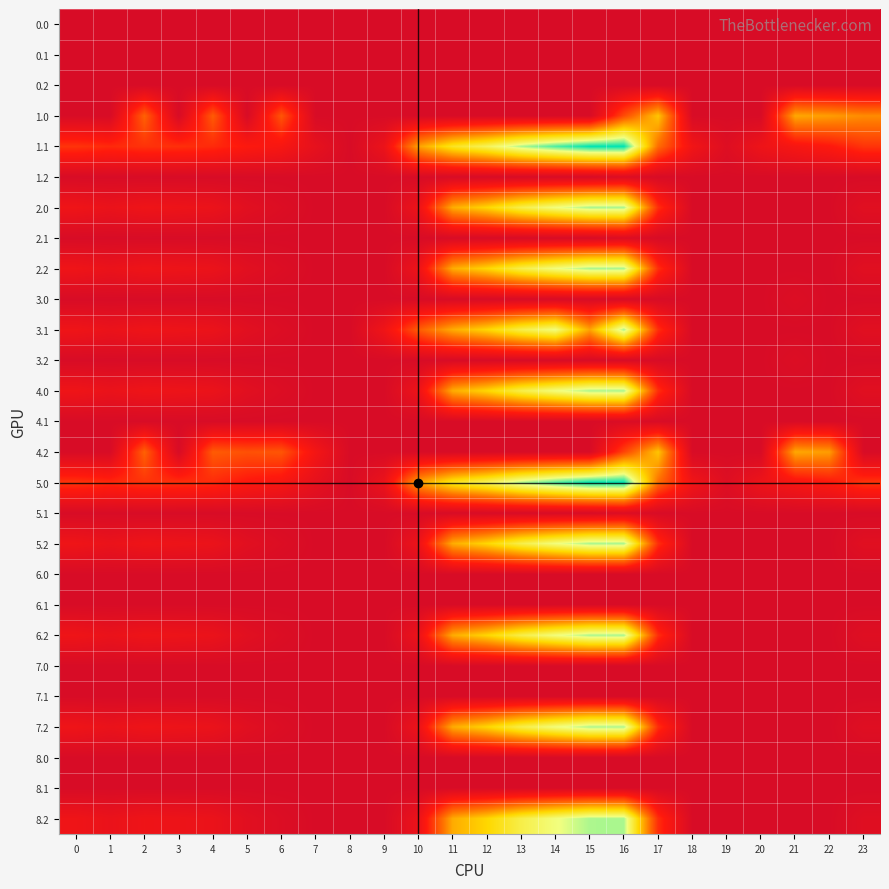

What is the greatest value displayed?

593.6